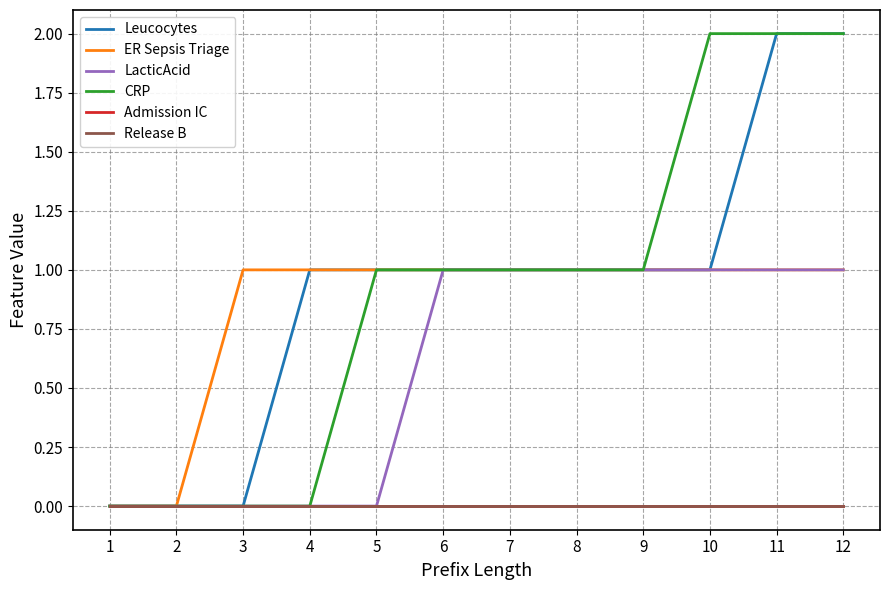

How many lines are shown in the chart?

6